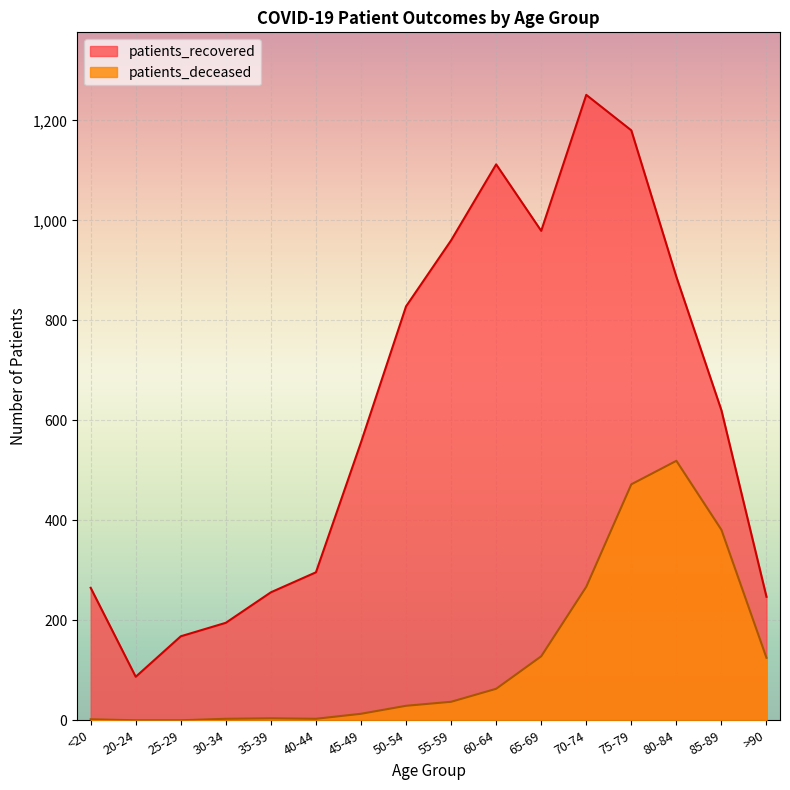

What is the difference between the patients_recovered values at 20-24 and 85-89?

533